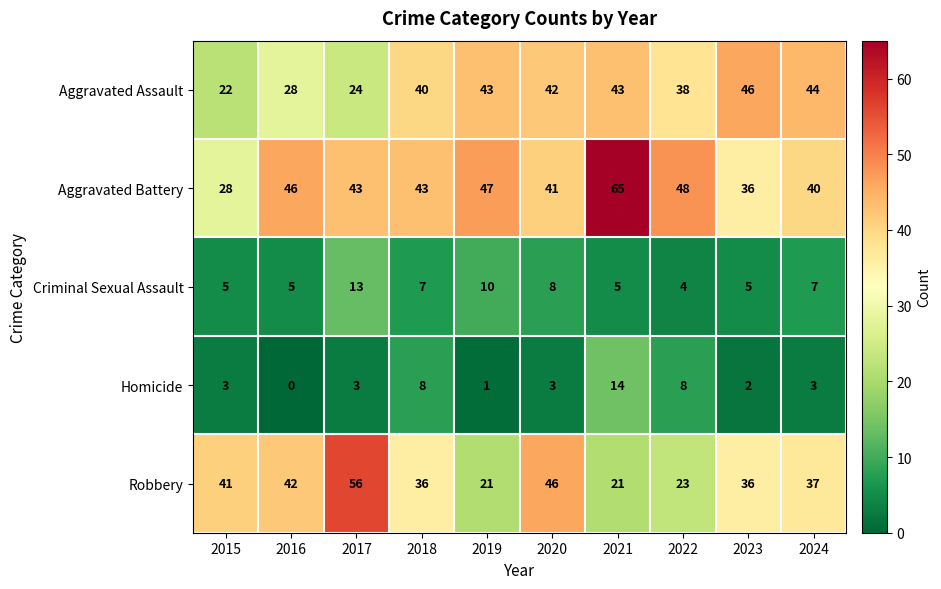

Between 2015 and 2019, which series saw the biggest shift?

Aggravated Assault